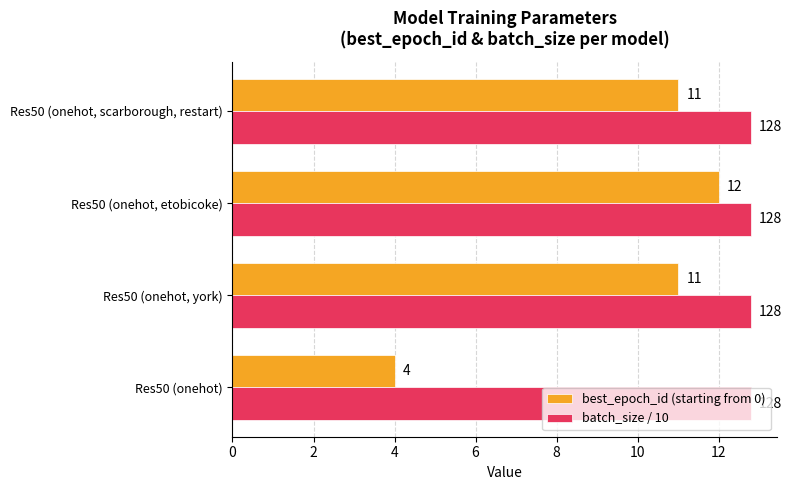

What is the lowest value of the batch_size / 10 series?

12.8